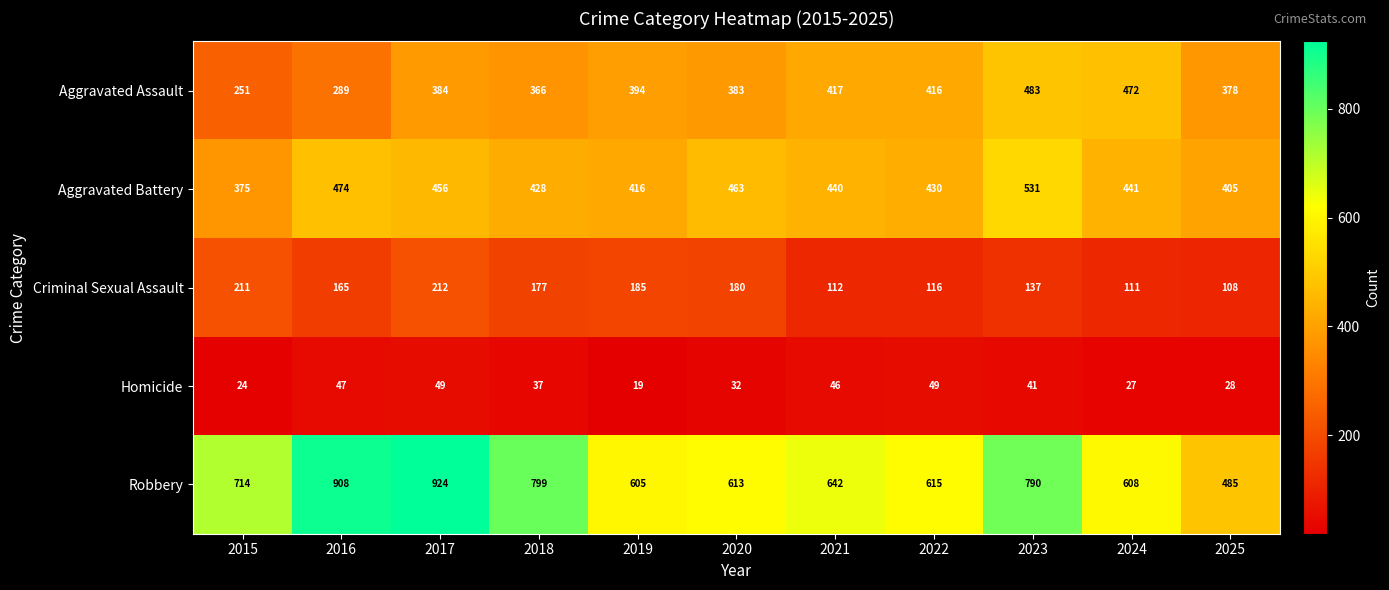

The value of Aggravated Battery at 2017 is 456. True or false?

True